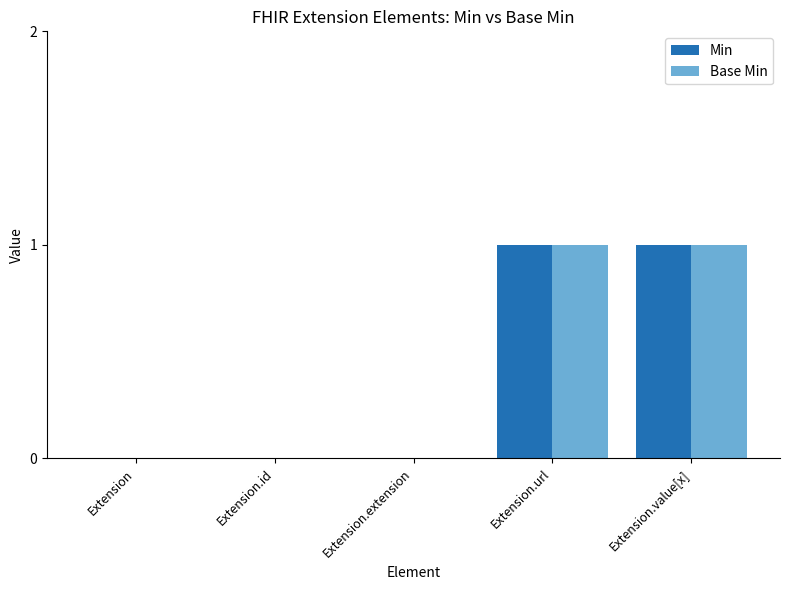

True or false: Min has a value of -1 at Extension.extension.

False